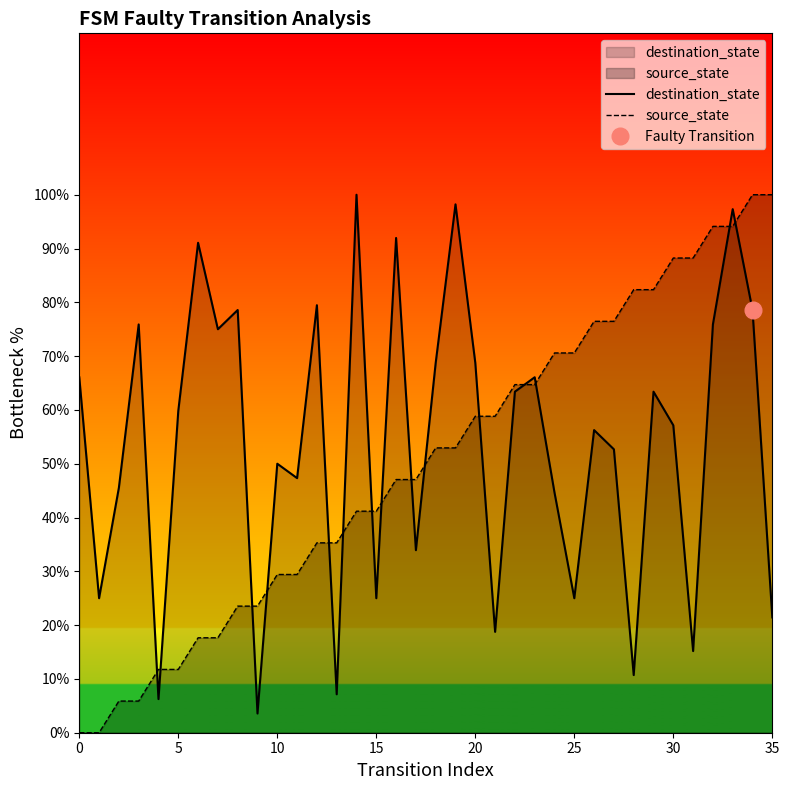

What is the maximum value for source_state?

100.0